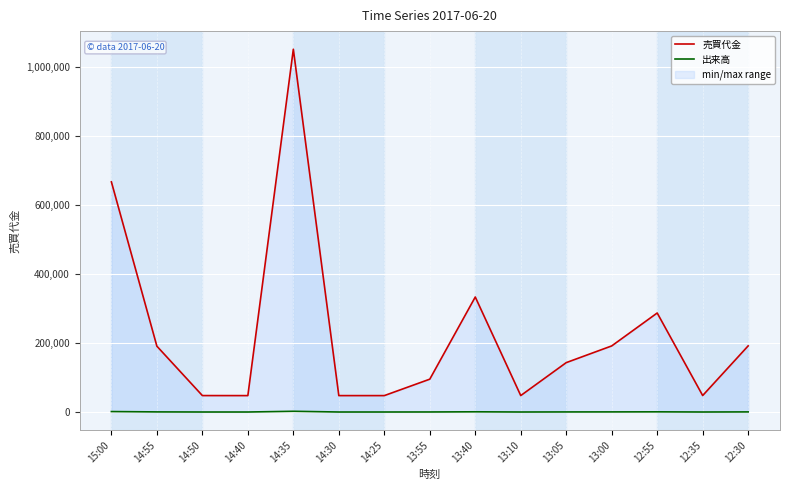

What is the maximum value shown in the chart?

1052700